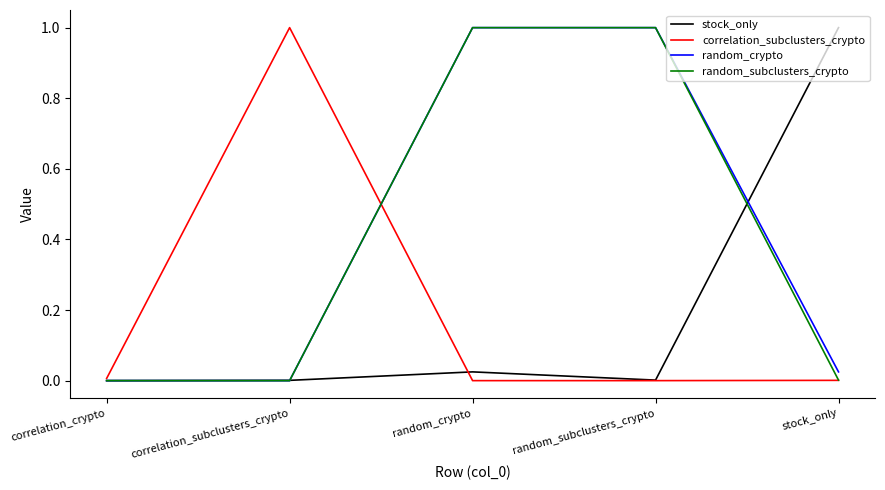

What is the total value across all series at random_subclusters_crypto?

2.0